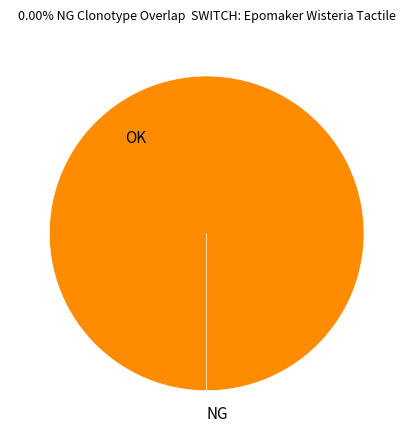

True or false: OK accounts for 99% of the total.

False